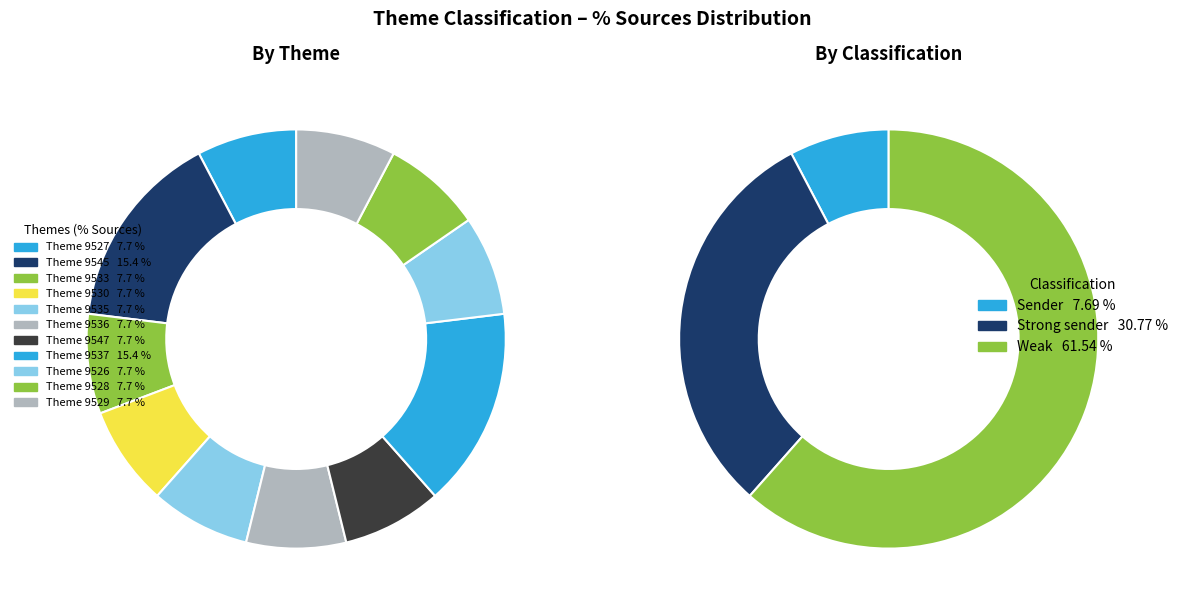

To the nearest percent, what is the average slice percentage?

9%